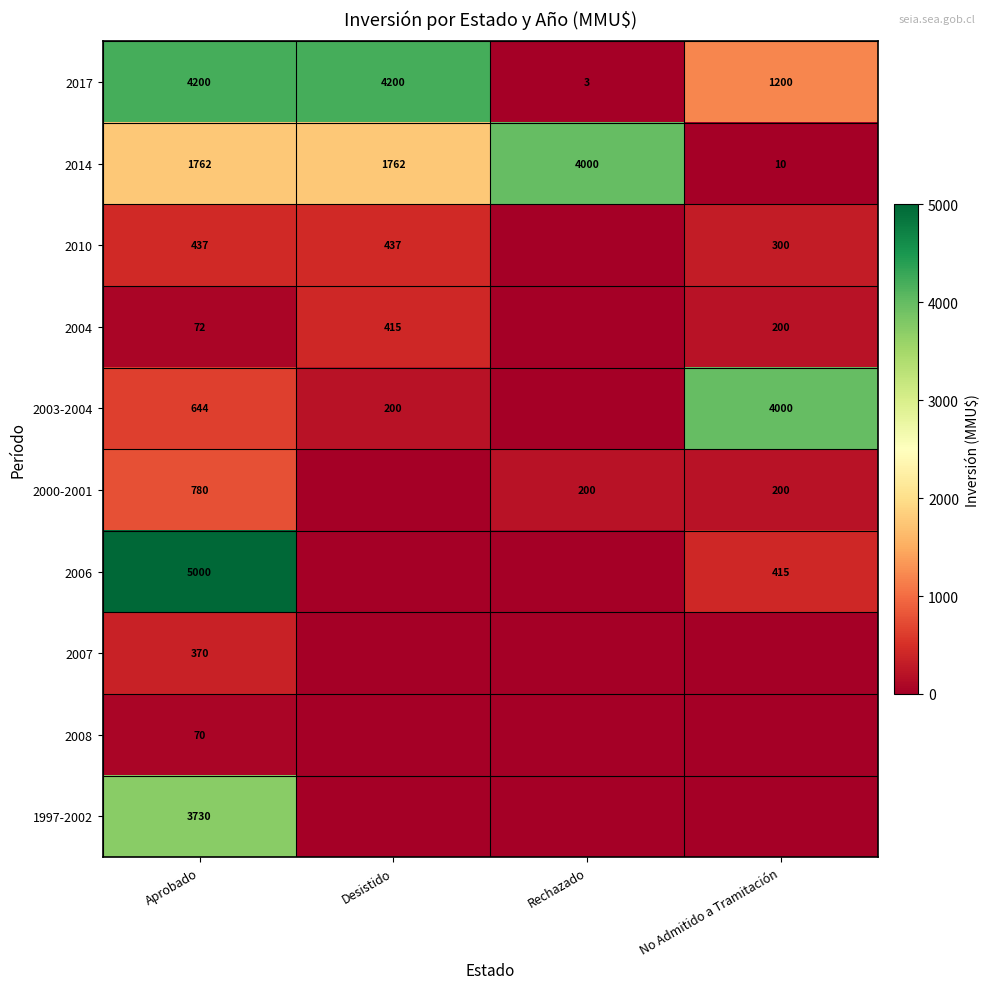

What is the average value of the 2014 series?

1884